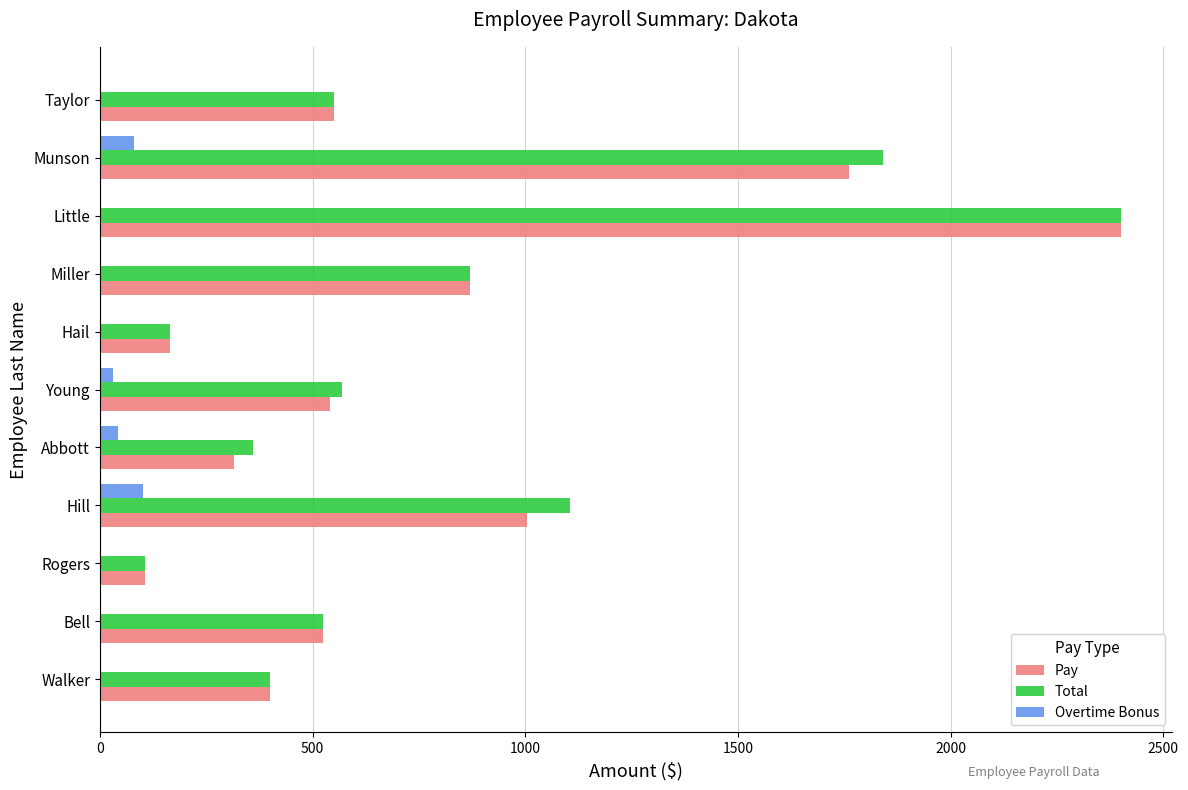

What are all the series names shown in the legend?

Pay, Total, Overtime Bonus